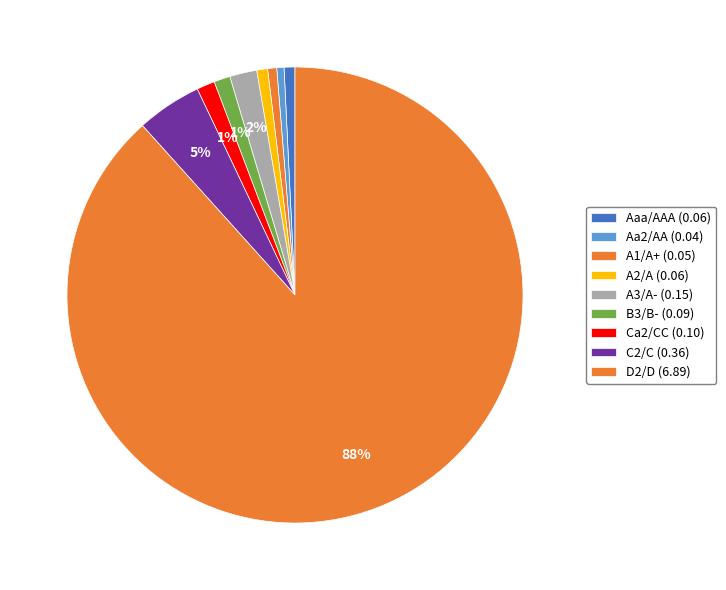

How many segments does this pie chart have?

9